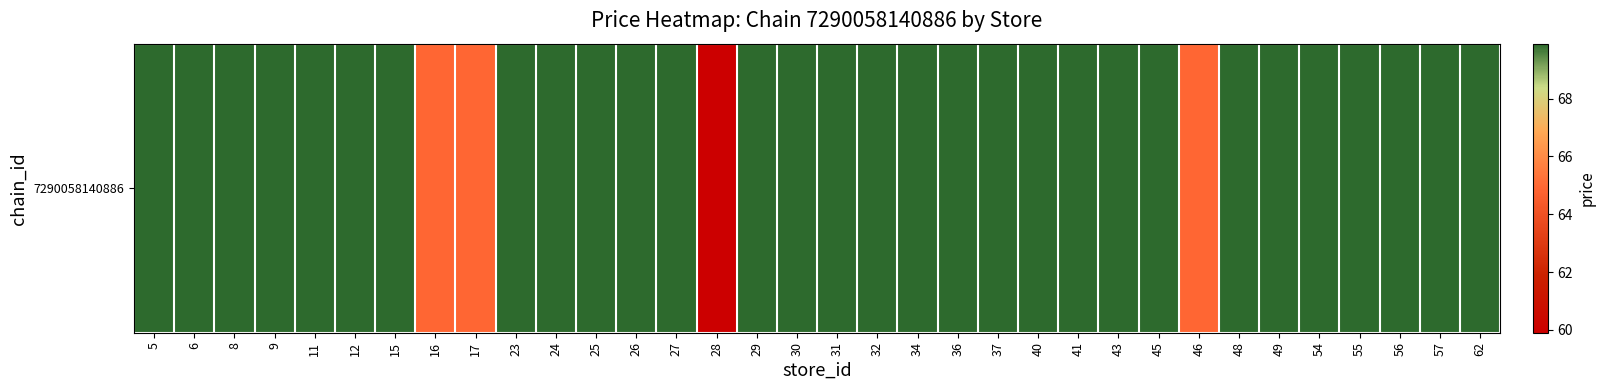

What is the sum of the values at 29 and 27?

139.8